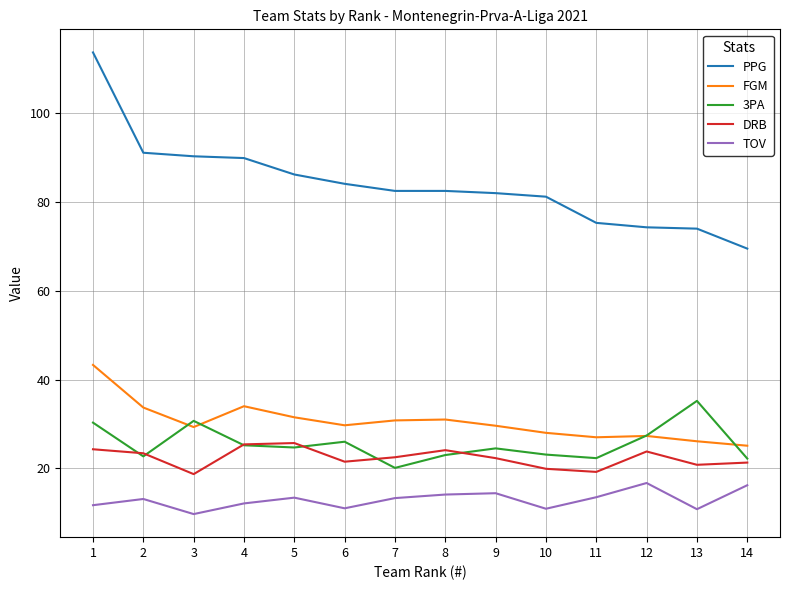

How many lines are shown in the chart?

5